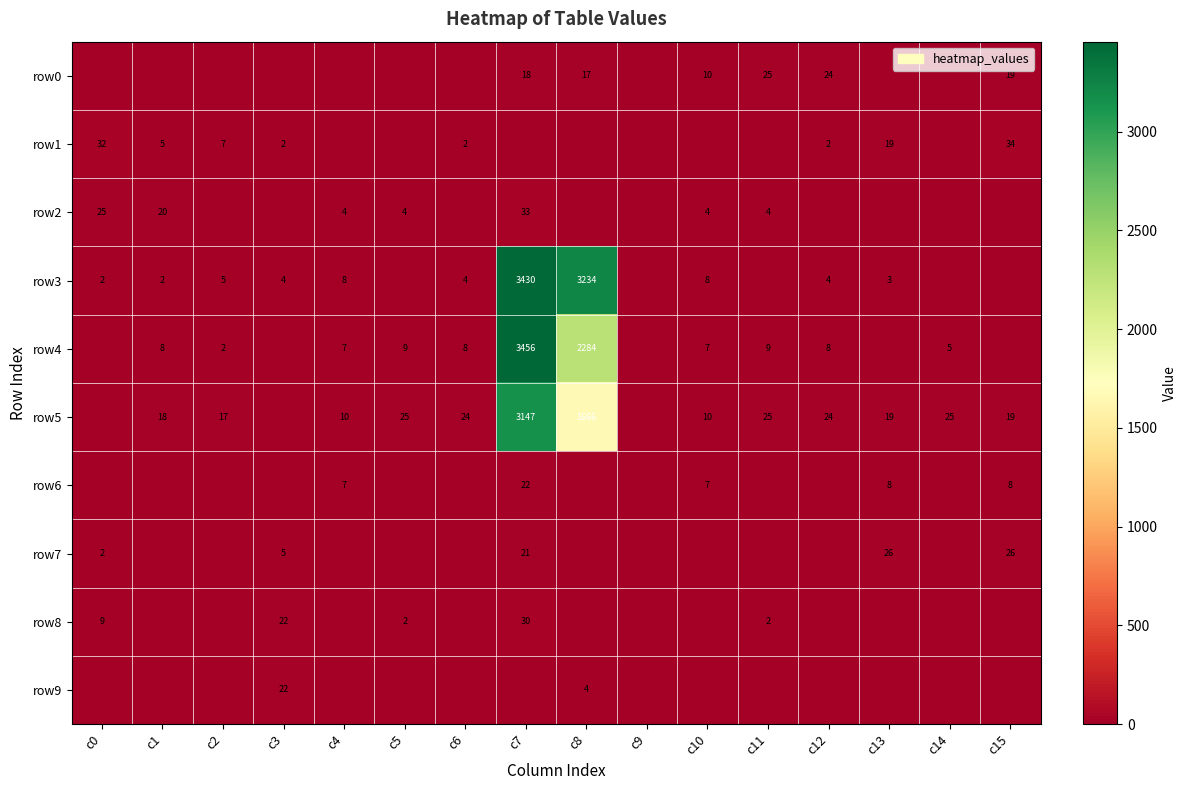

What is the difference between the row3 values at c10 and c3?

4